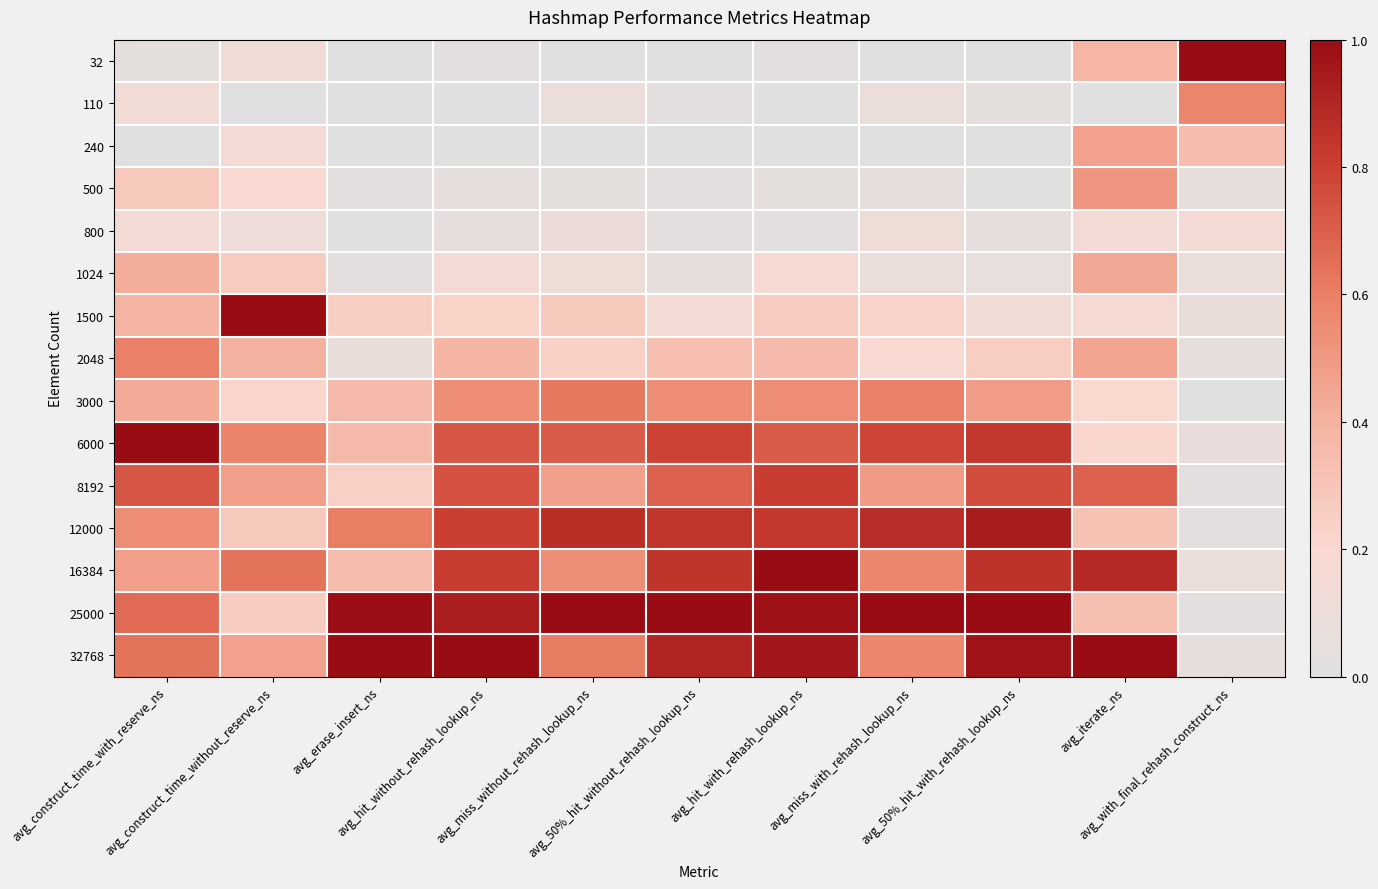

What is the total value across all series at avg_construct_time_without_reserve_ns?

5.2